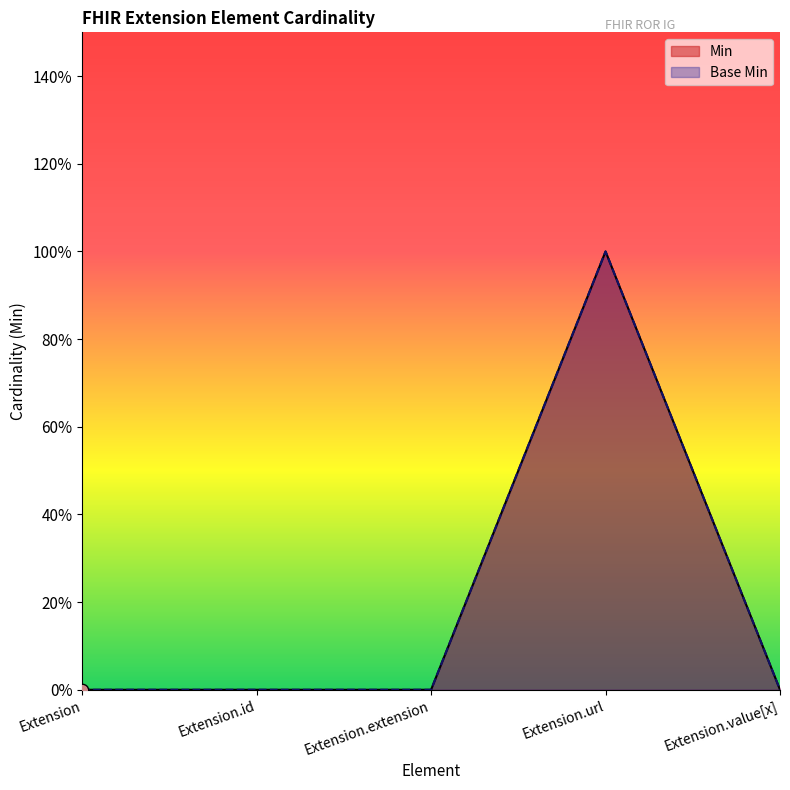

Which series has the largest Y range (max minus min)?

Min